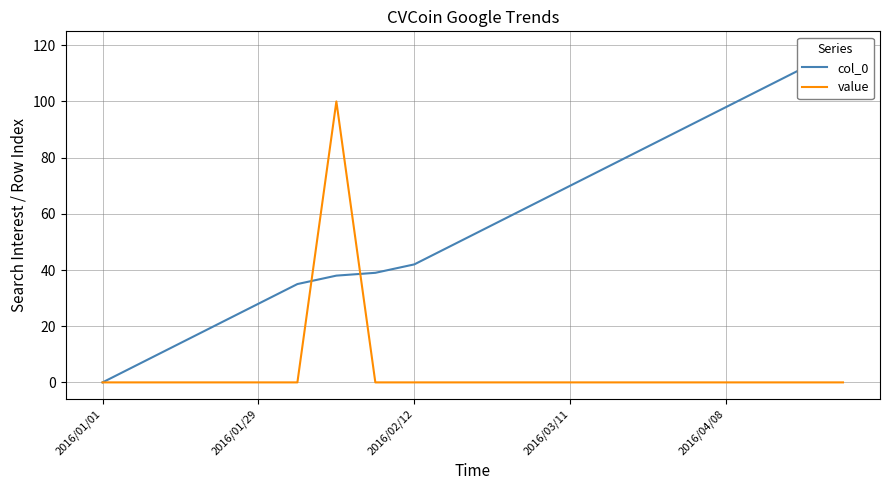

Rank the series by their average value, from highest to lowest.

col_0, value